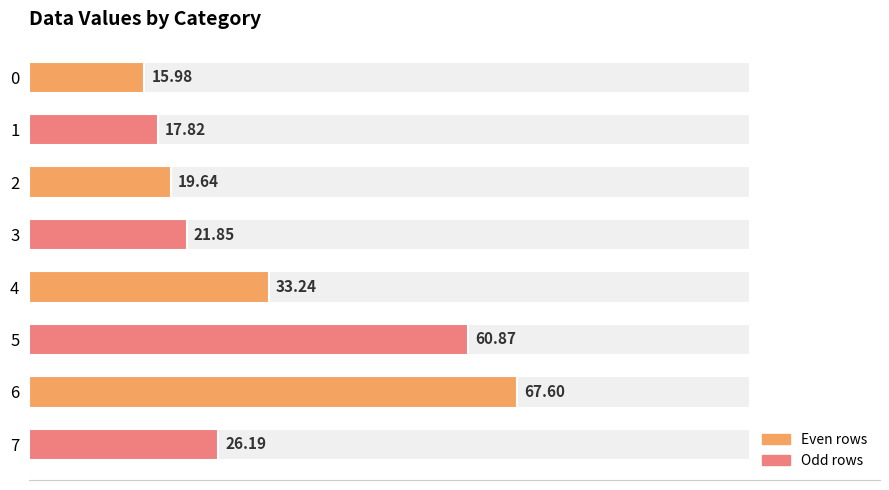

What is the smallest value displayed?

16.0